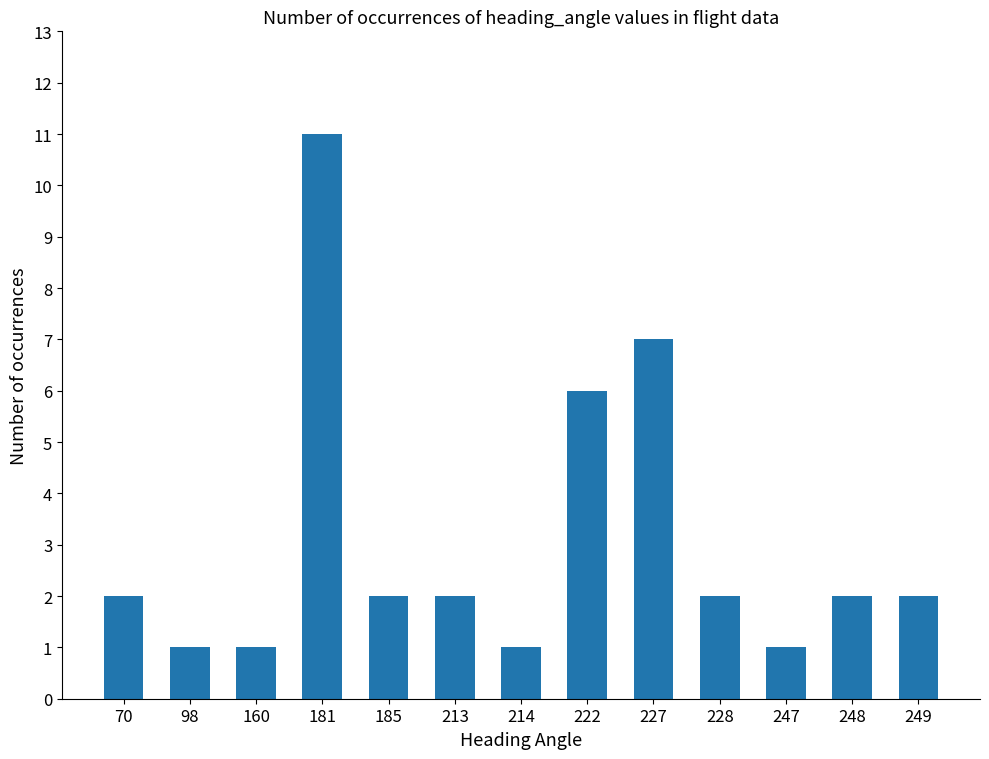

At which label is the value closest to 6?

222